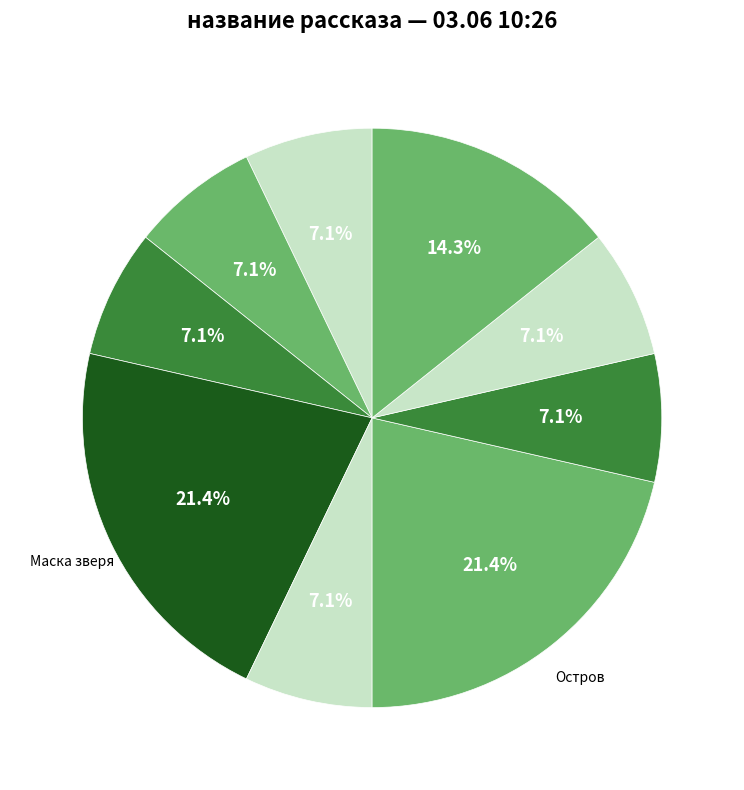

To the nearest percent, what is the difference between the largest and smallest slice percentages?

14%